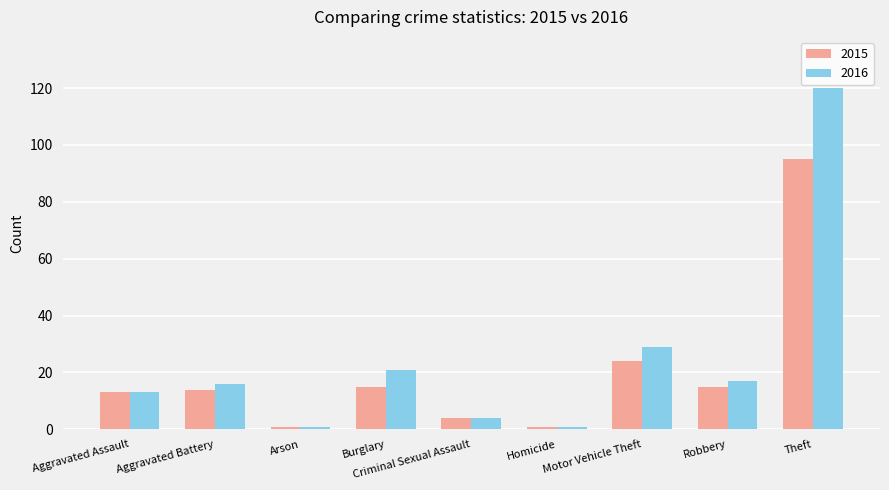

What are all the series names shown in the legend?

2015, 2016